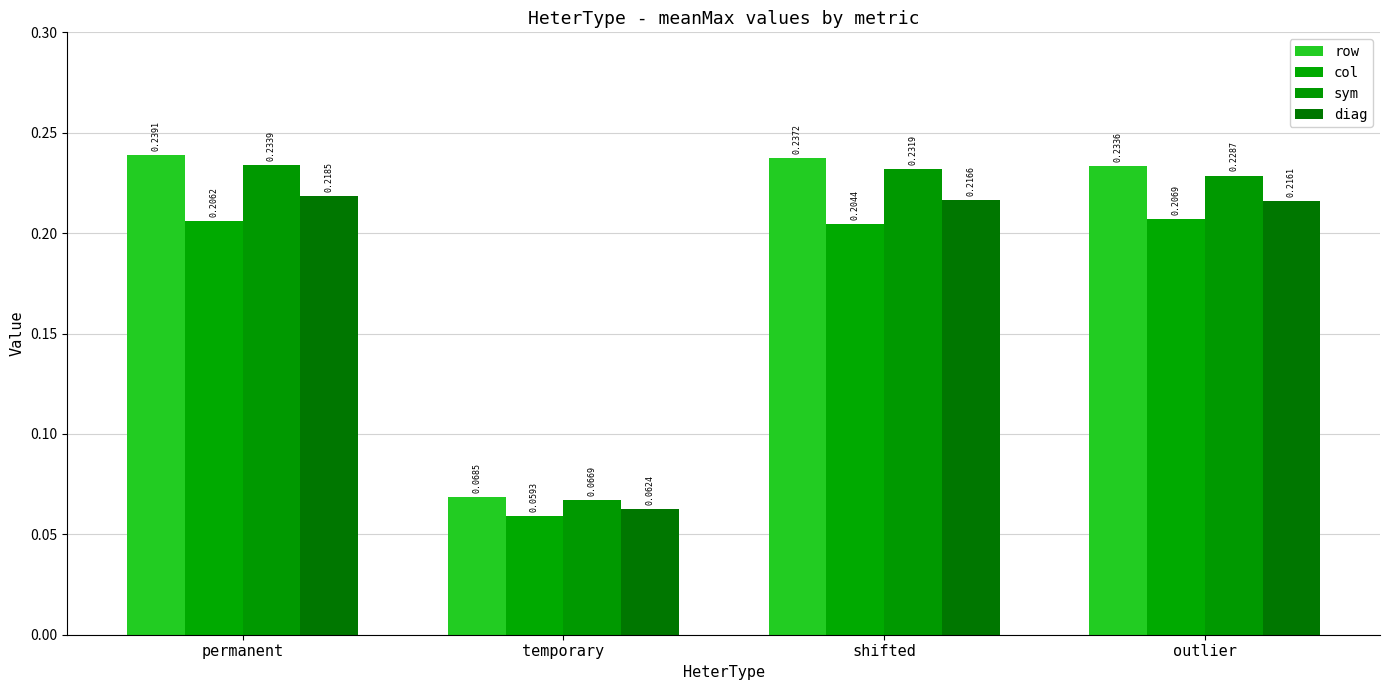

Which category has the highest value in the col series?

outlier